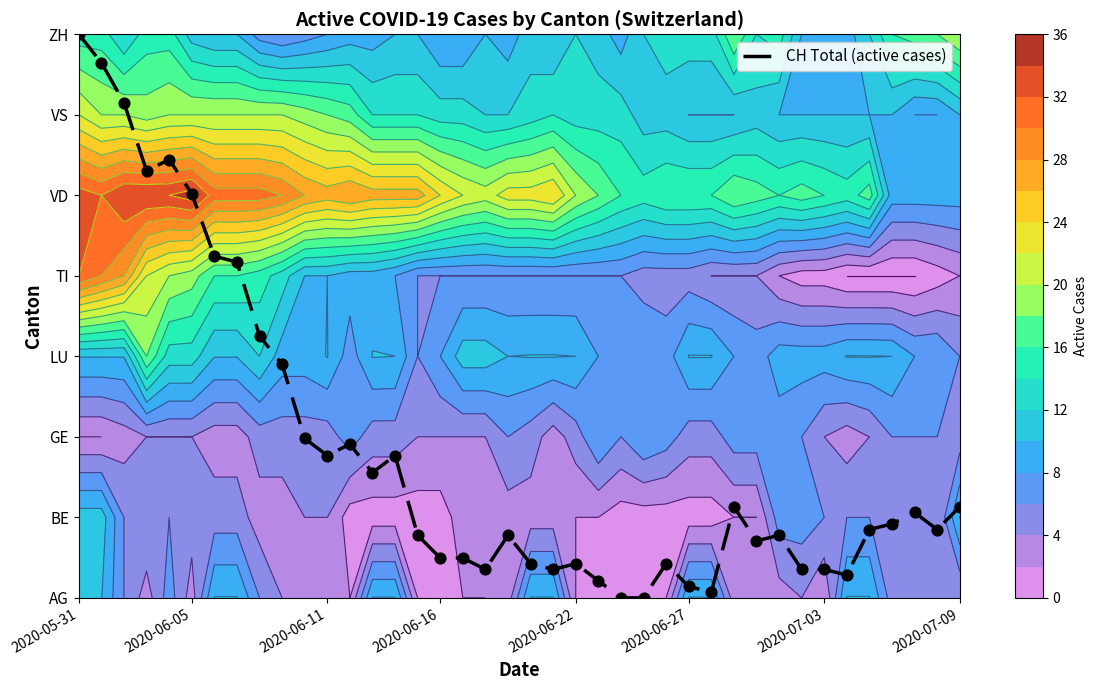

The chart shows a value of 0.1 at 28. True or false?

False